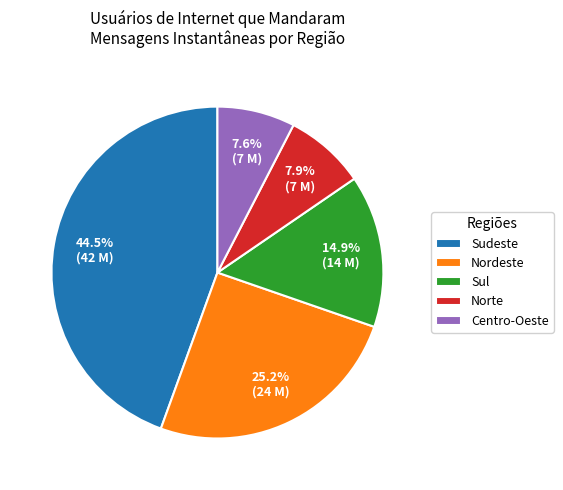

Does Norte represent more than half of the total?

No